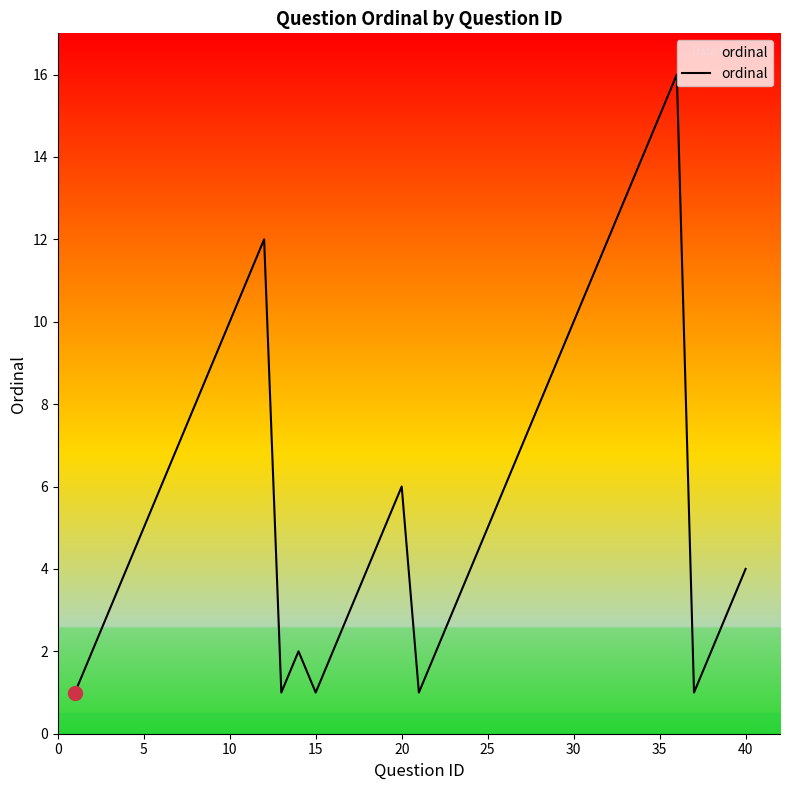

What is the greatest value displayed?

16